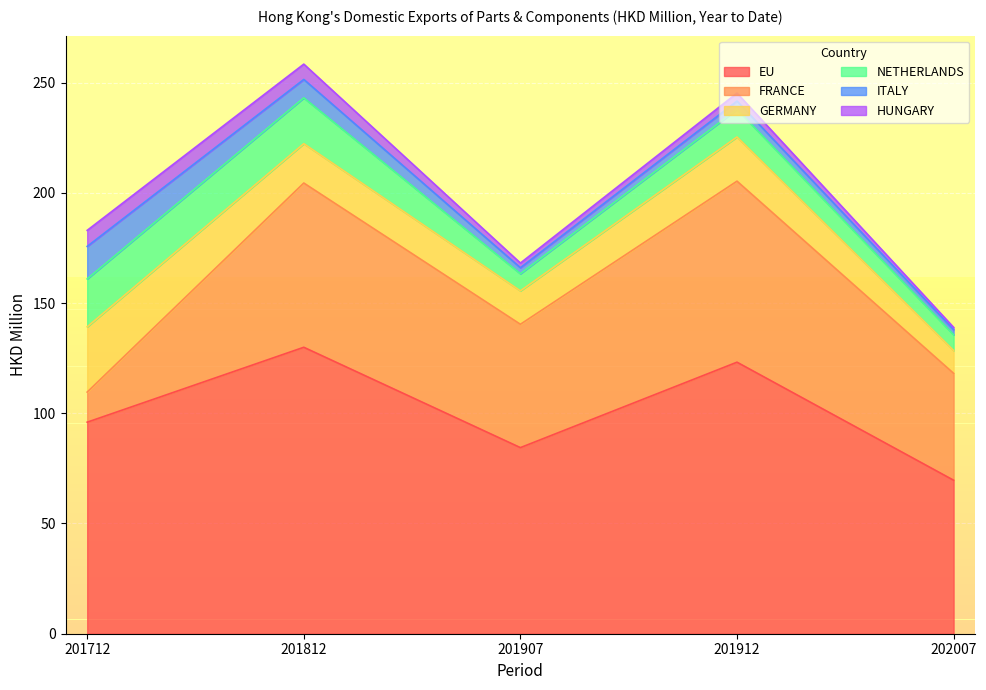

How many lines are shown in the chart?

6